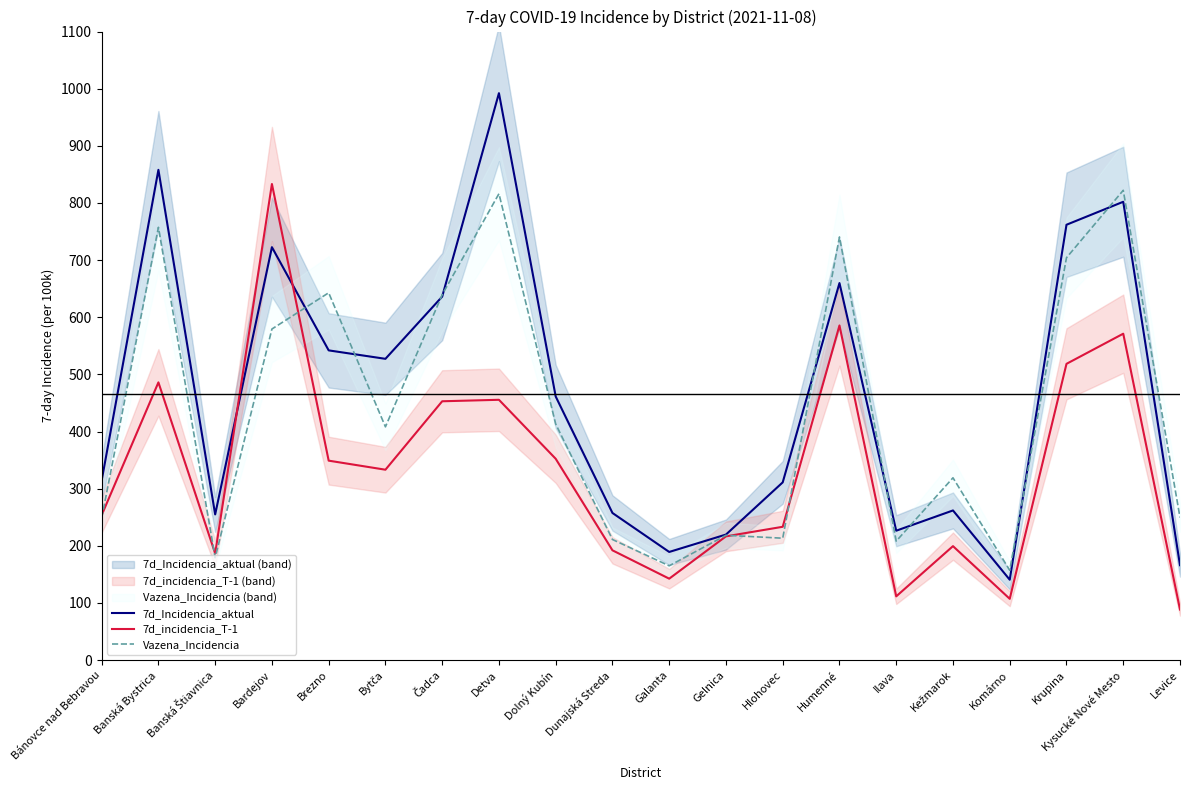

How many data points in 7d_Incidencia_aktual are above 461?

10